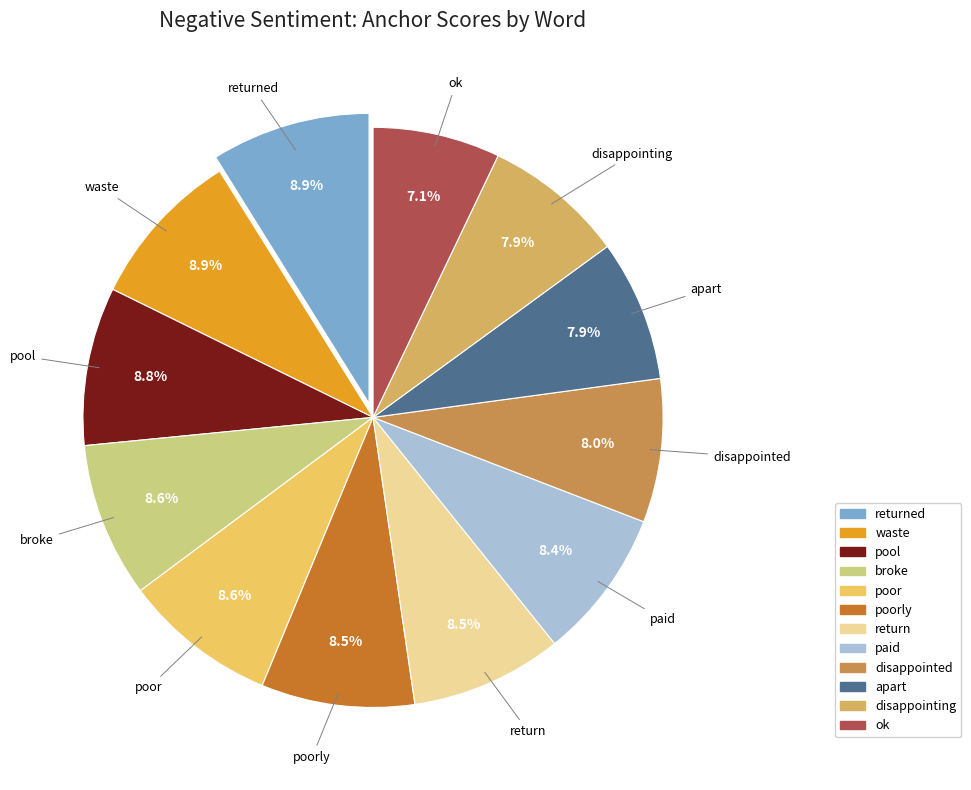

Which slice is the smallest?

ok